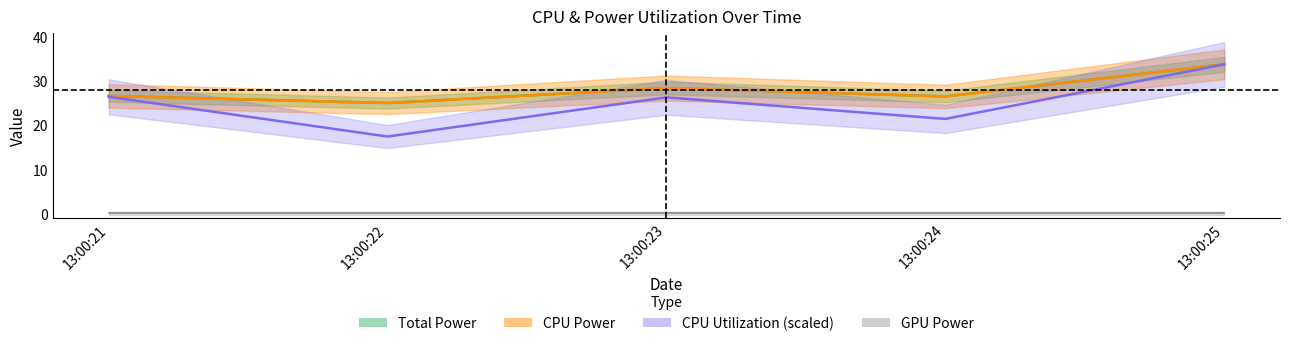

True or false: Total Power and CPU Utilization intersect in this chart.

False